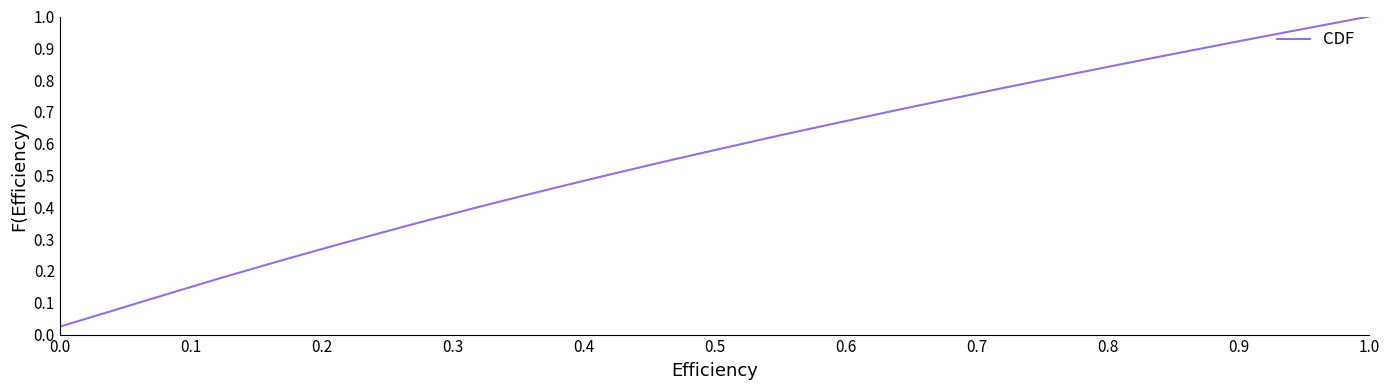

How many lines are shown in the chart?

1